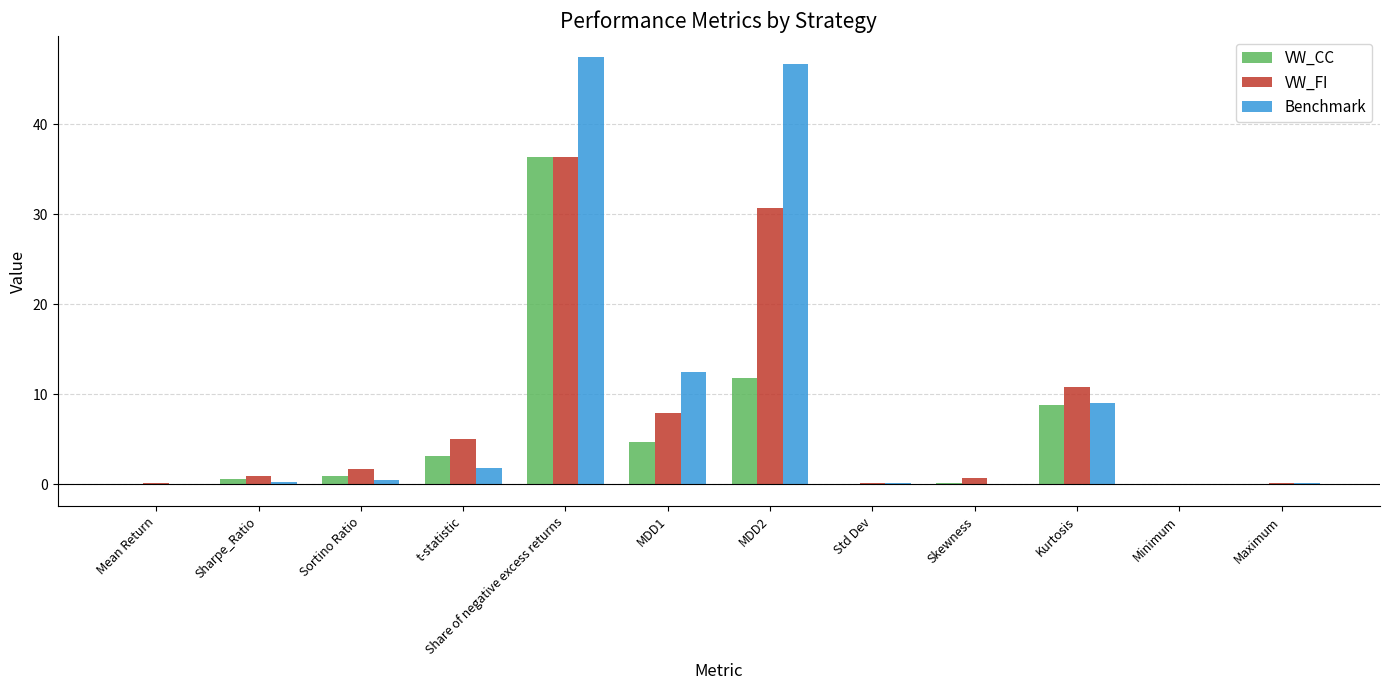

What is the maximum value for VW_CC?

36.4